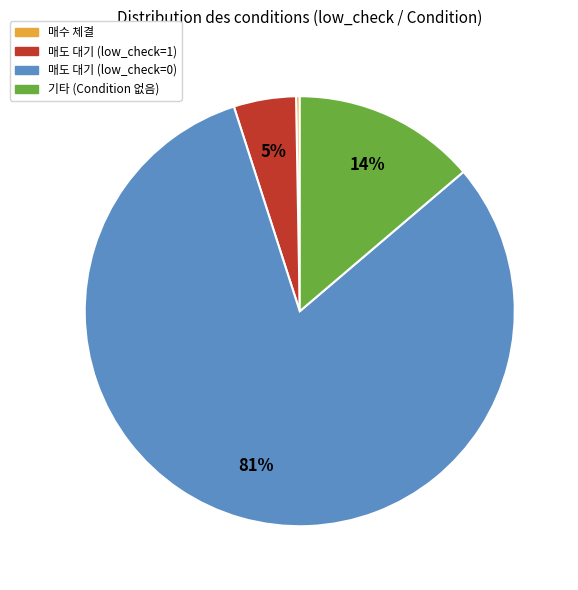

Does 기타 (Condition 없음) account for over 50% of the chart?

No